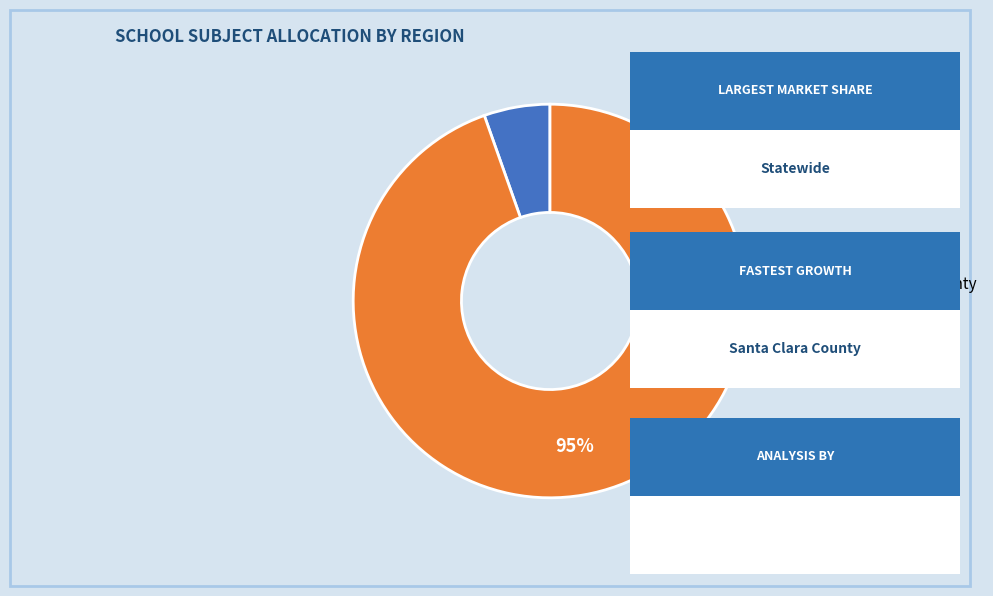

Is it true that Statewide is 95% of the pie?

True